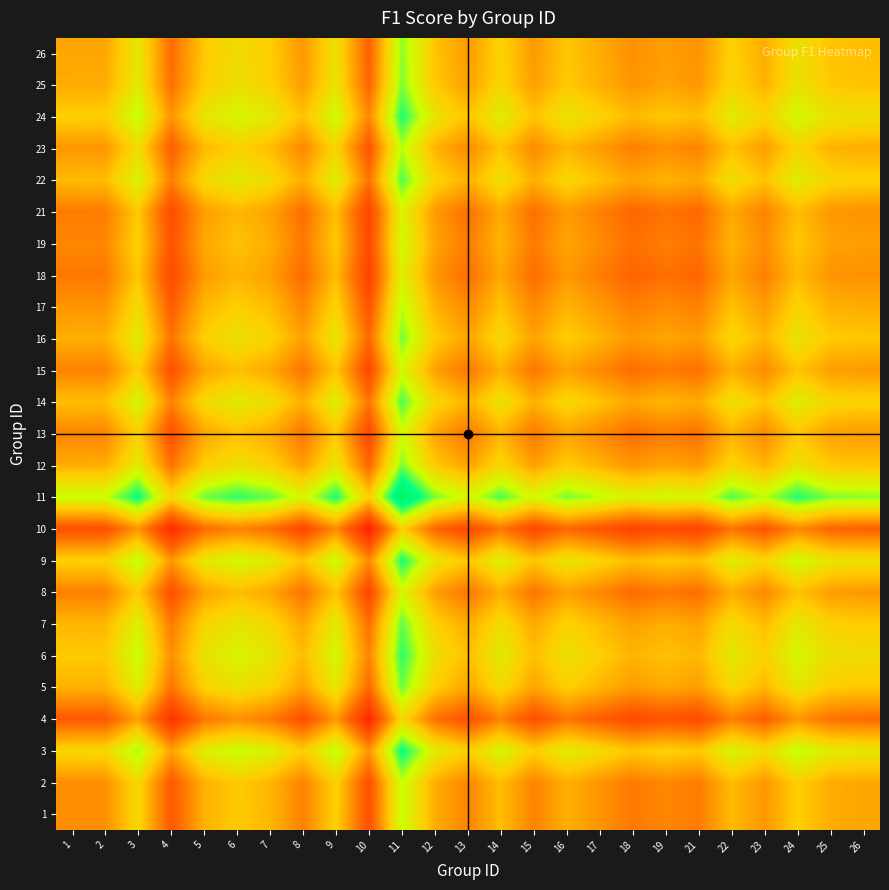

Count the number of categories in the chart.

25